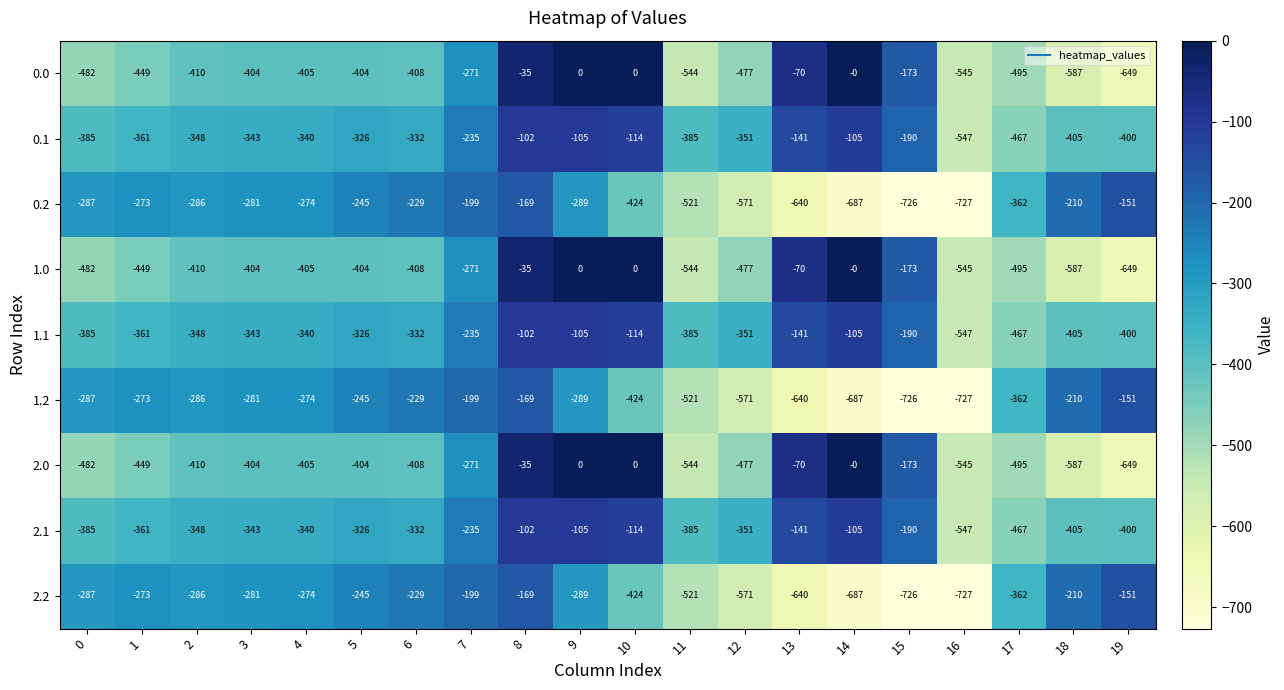

What is the spread (max minus min) of values at 12?

220